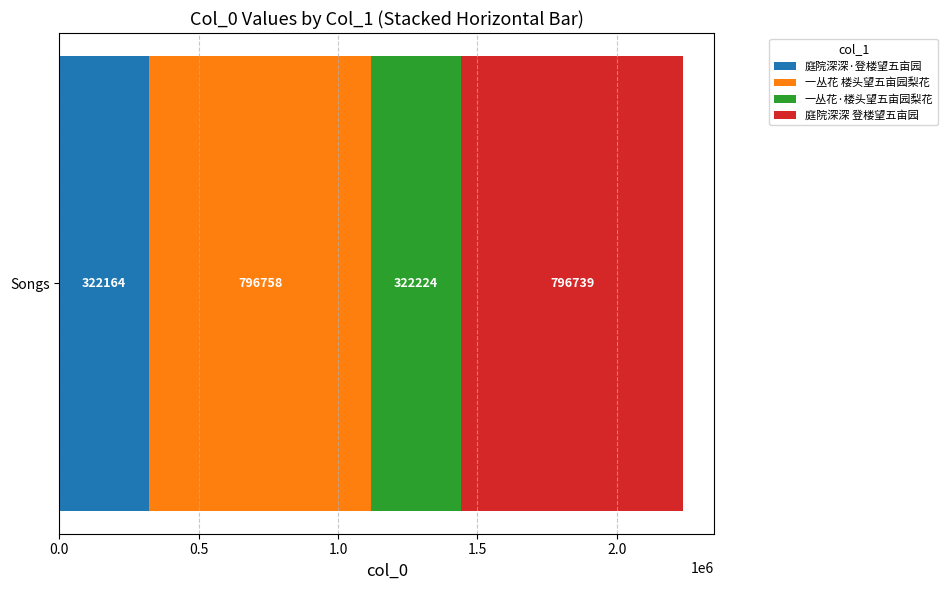

The value of 庭院深深·登楼望五亩园 at Songs is 121270. True or false?

False